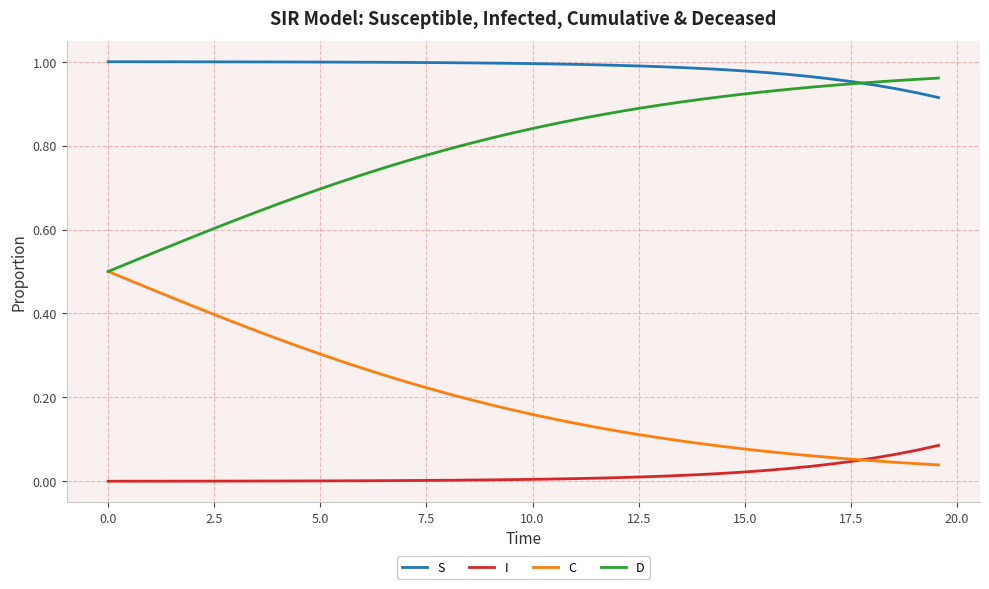

Which series has the largest total across all categories?

S